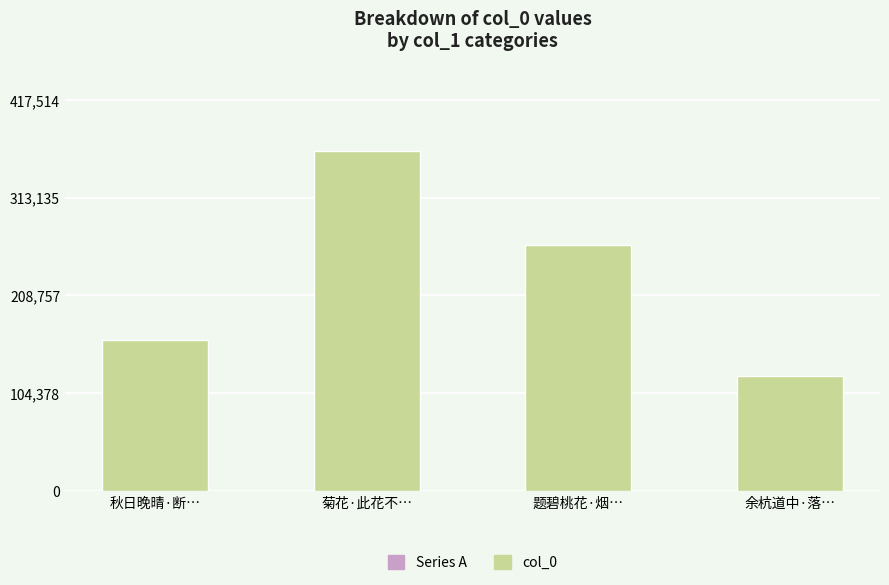

Reading left to right, what are all the values shown in this chart?

161460	363056	262693	122543